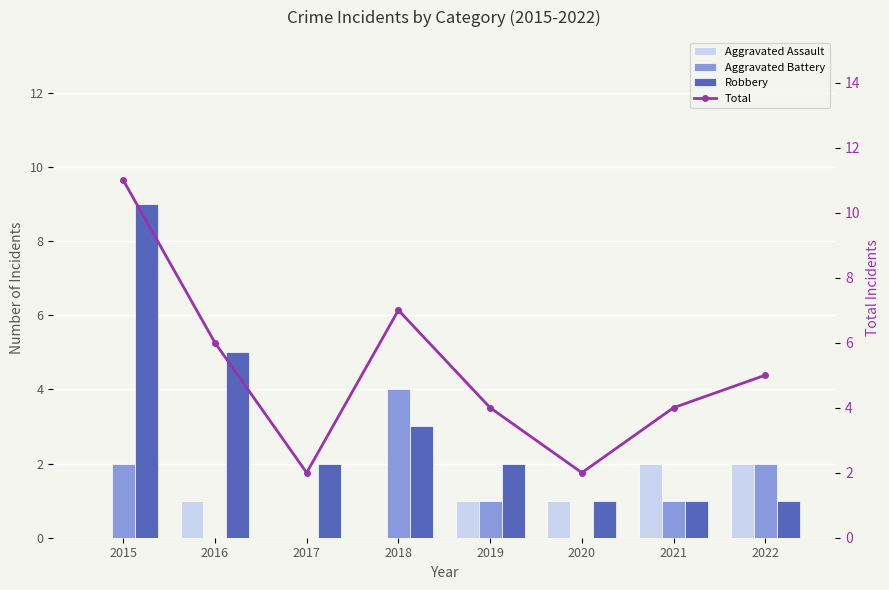

How many series are shown in this chart?

4